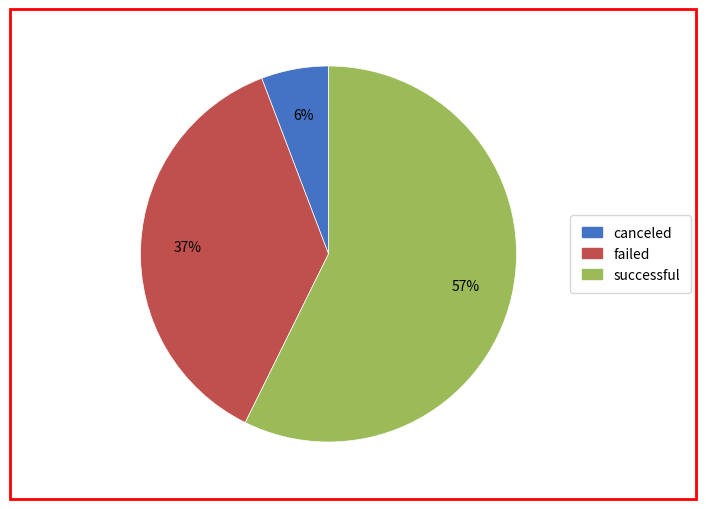

Count the number of slices in the pie.

3